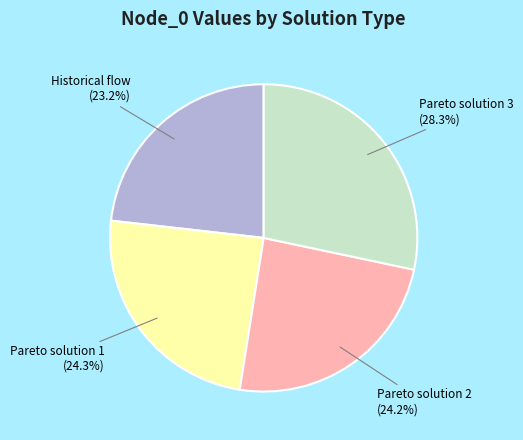

Is there a majority slice in this chart?

No